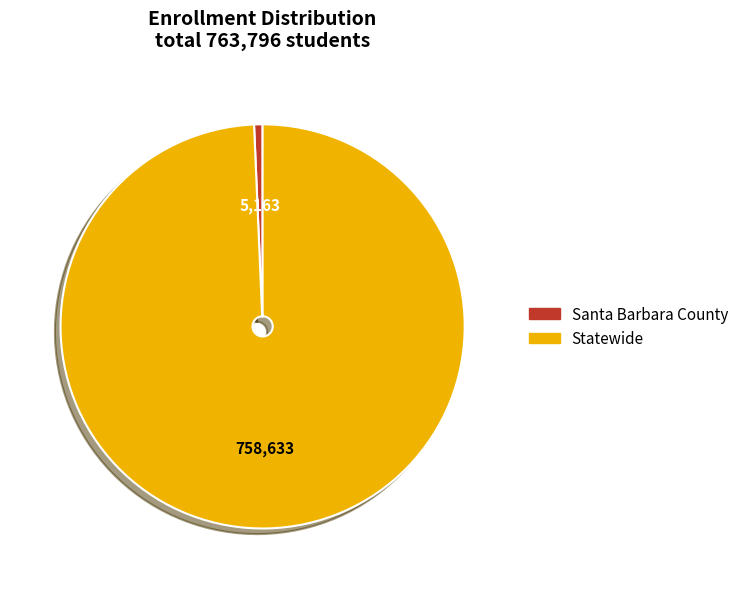

How many segments does this pie chart have?

2